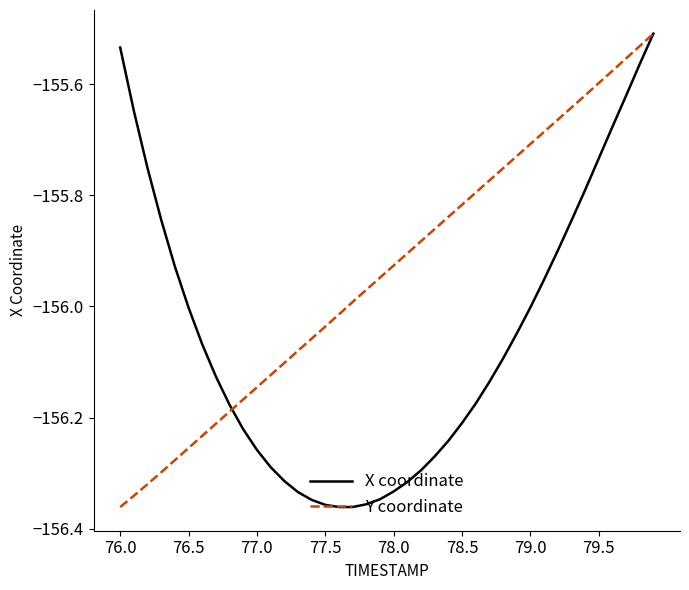

List the series in order of their overall mean, lowest first.

X coordinate, Y coordinate